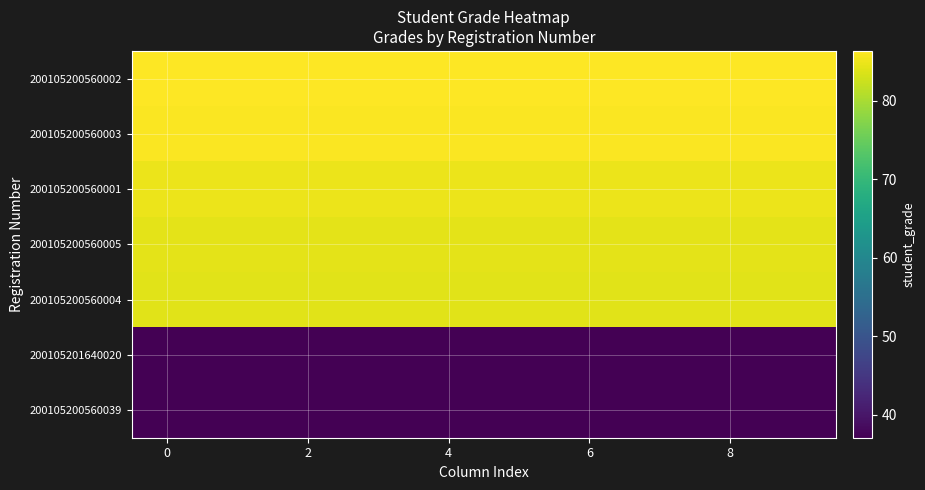

What is the minimum value shown in the chart?

37.1